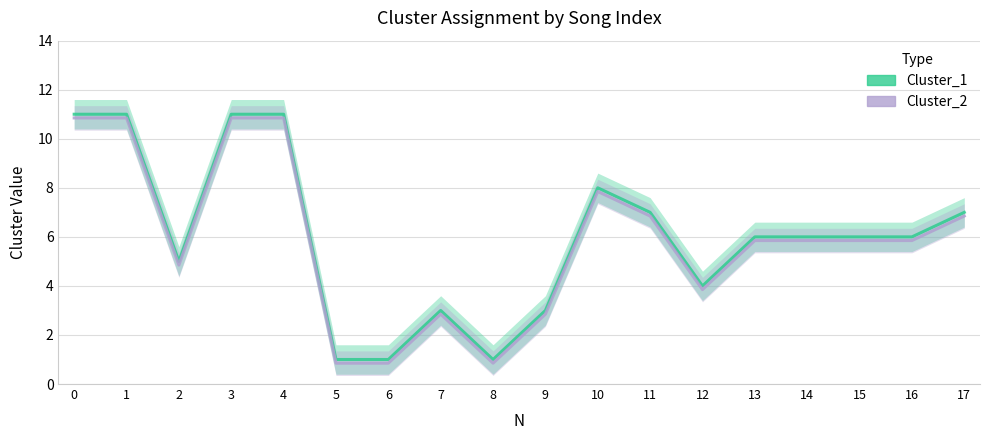

Which has a higher value, 8 or 13?

13